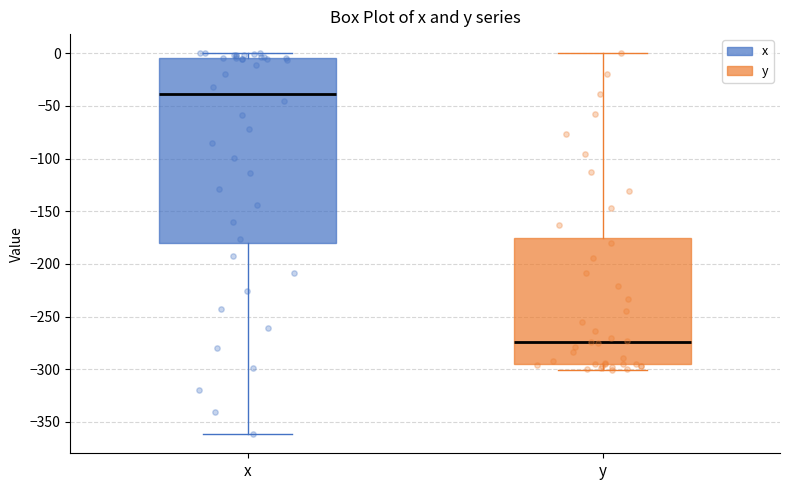

Reading left to right, transcribe this box plot: for each box, give where its median line is, the range the box spans, and where its two whiskers end, as read against the y-axis. The values are not printed on the chart, so give them approximately, as read against the axis.

x: median -40, box -180 to -5, whiskers -360 to 0
y: median -275, box -295 to -175, whiskers -300 to 0